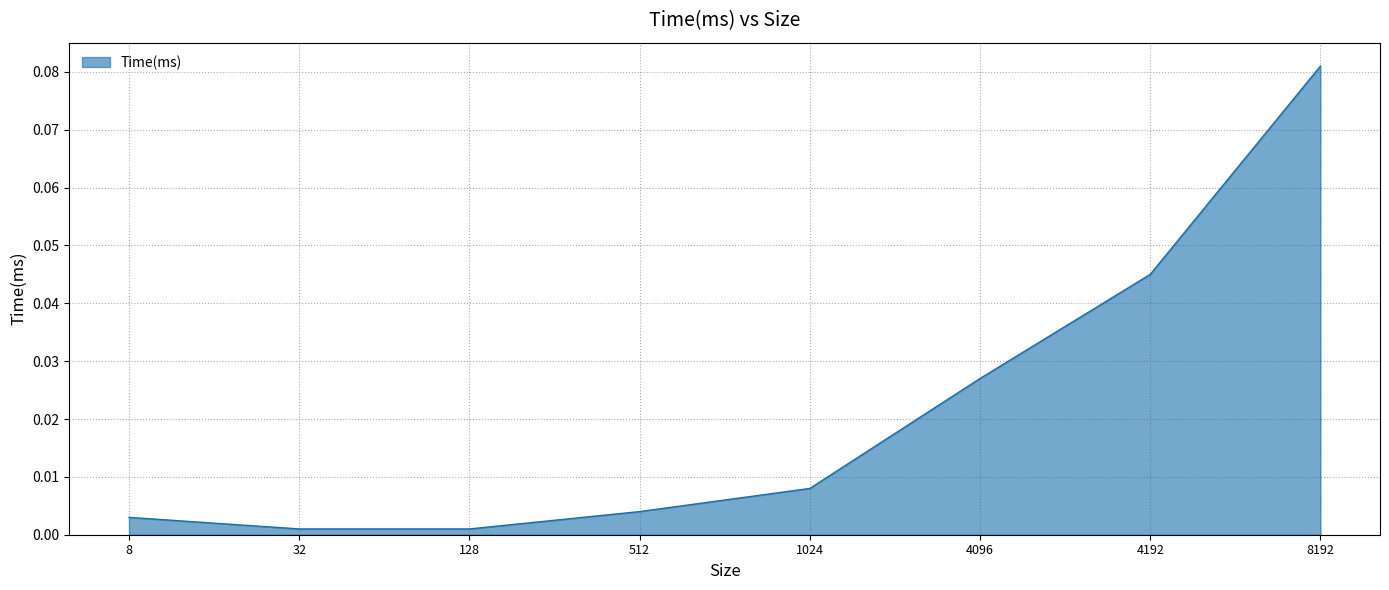

Which label corresponds to the largest value in the chart?

8192